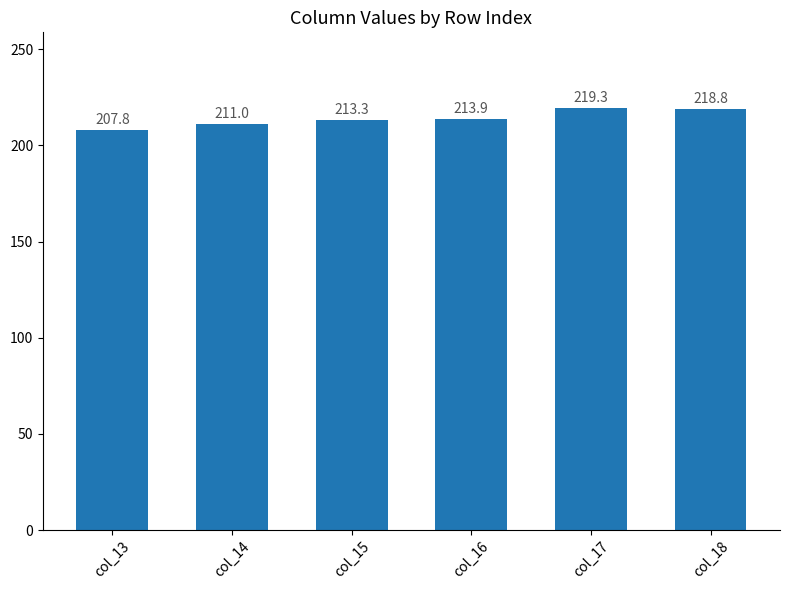

What is the value of the 3rd bar from the left?

213.3